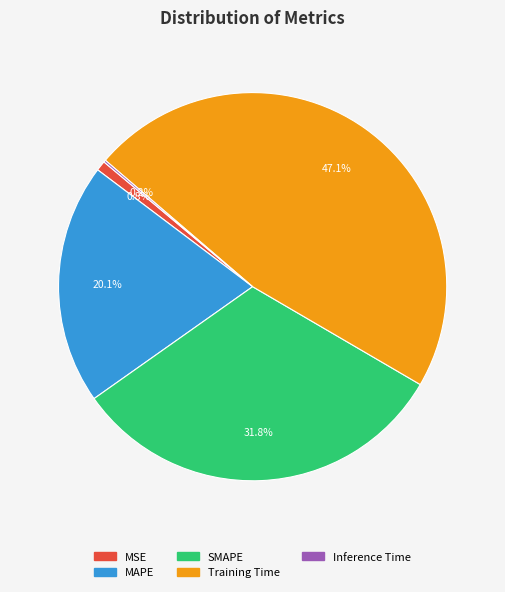

What is the largest slice in the pie chart?

Training Time